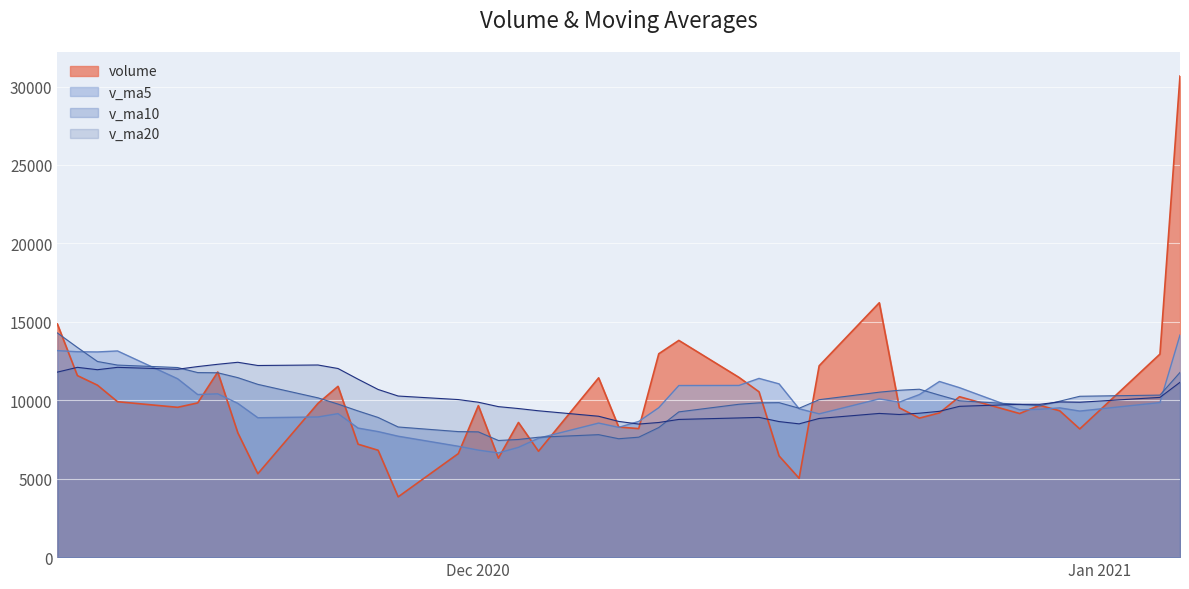

What is the smallest value displayed?

3843.0